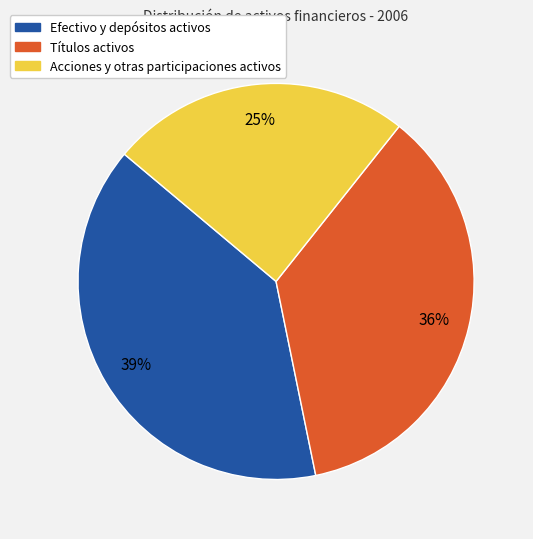

Does Efectivo y depósitos activos represent more than half of the total?

No